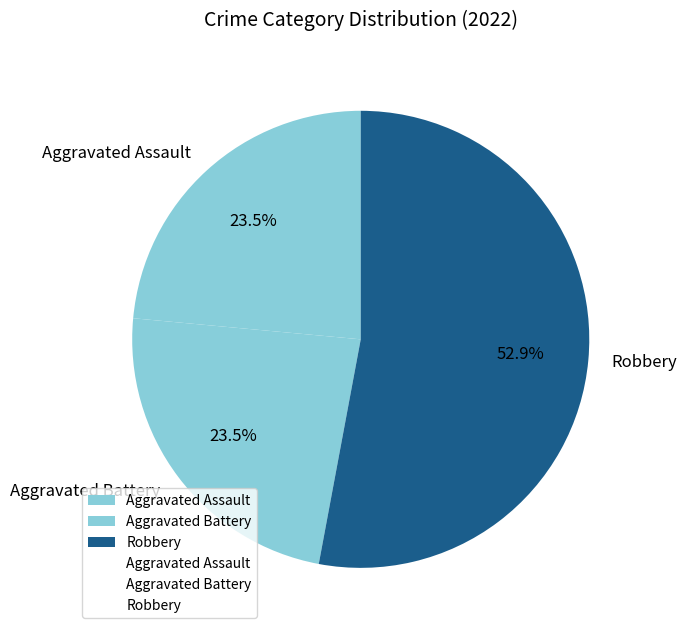

Which category has the biggest portion of the pie?

Robbery